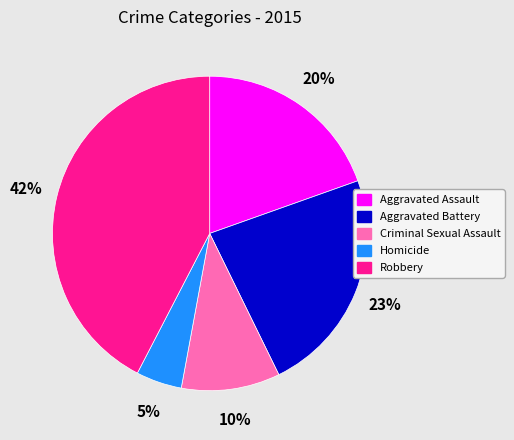

What is the ratio of the value at Criminal Sexual Assault to the value at Aggravated Battery?

0.4